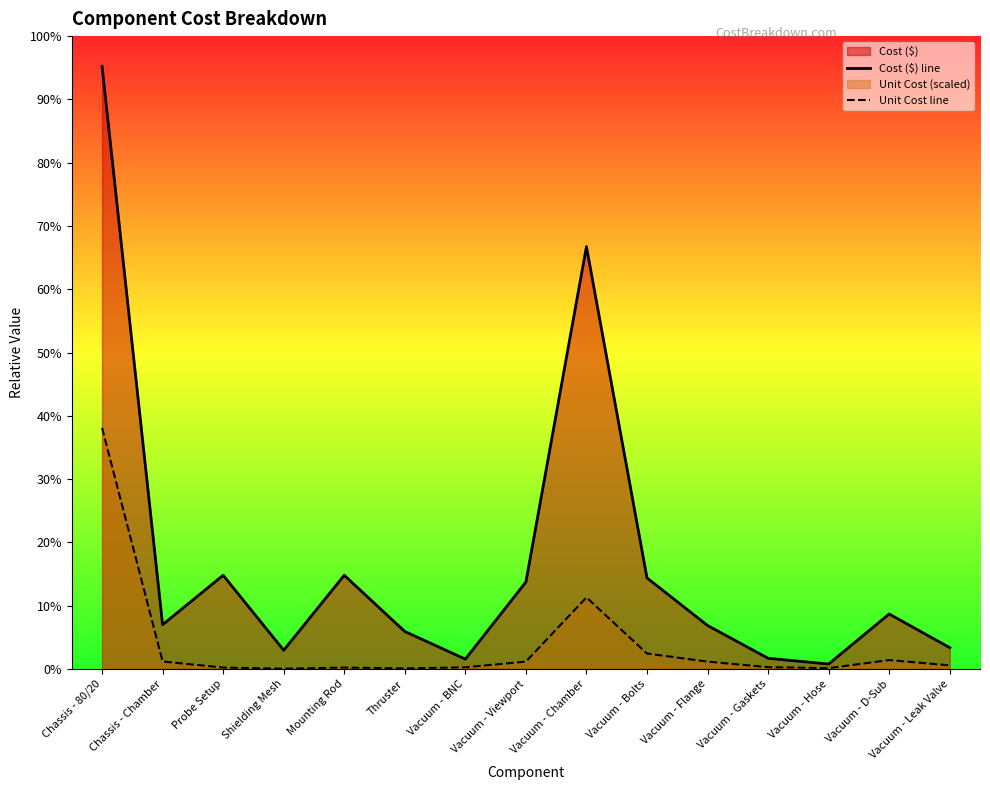

Rank the categories by Unit Cost line value from highest to lowest.

Chassis - 80/20, Vacuum - Chamber, Vacuum - Bolts, Vacuum - D-Sub, Chassis - Chamber, Vacuum - Viewport, Vacuum - Flange, Vacuum - Leak Valve, Vacuum - Gaskets, Vacuum - BNC, Probe Setup, Mounting Rod, Vacuum - Hose, Thruster, Shielding Mesh